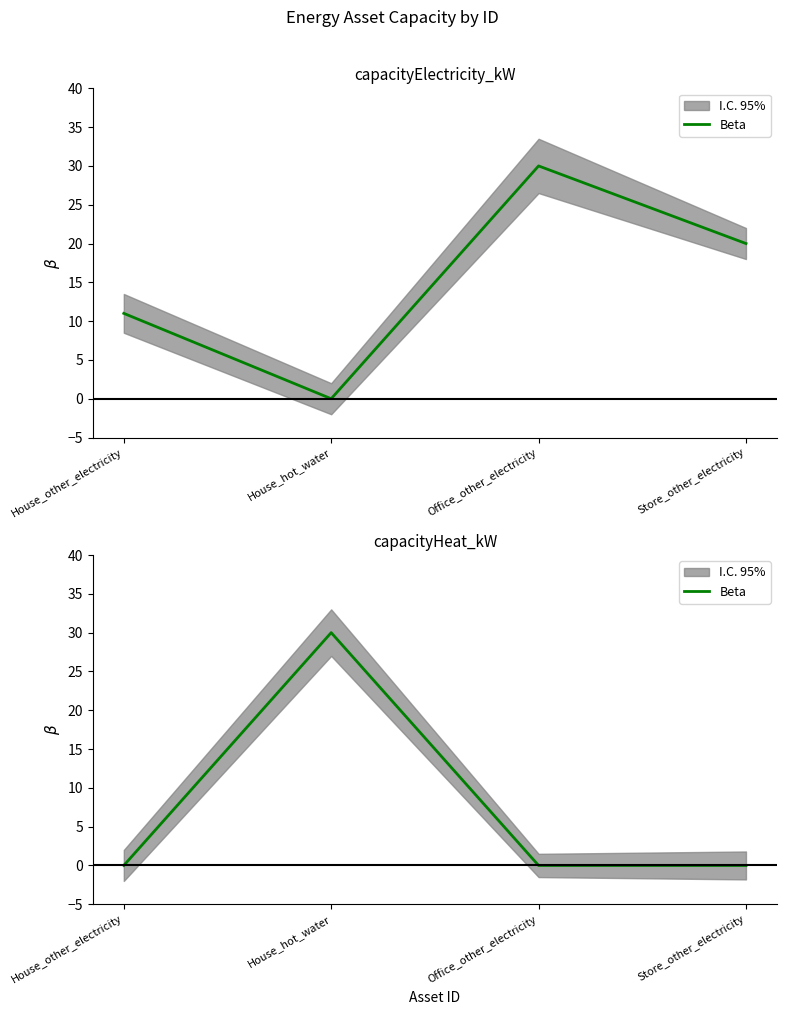

Between Office_other_electricity and House_hot_water, which is larger?

House_hot_water